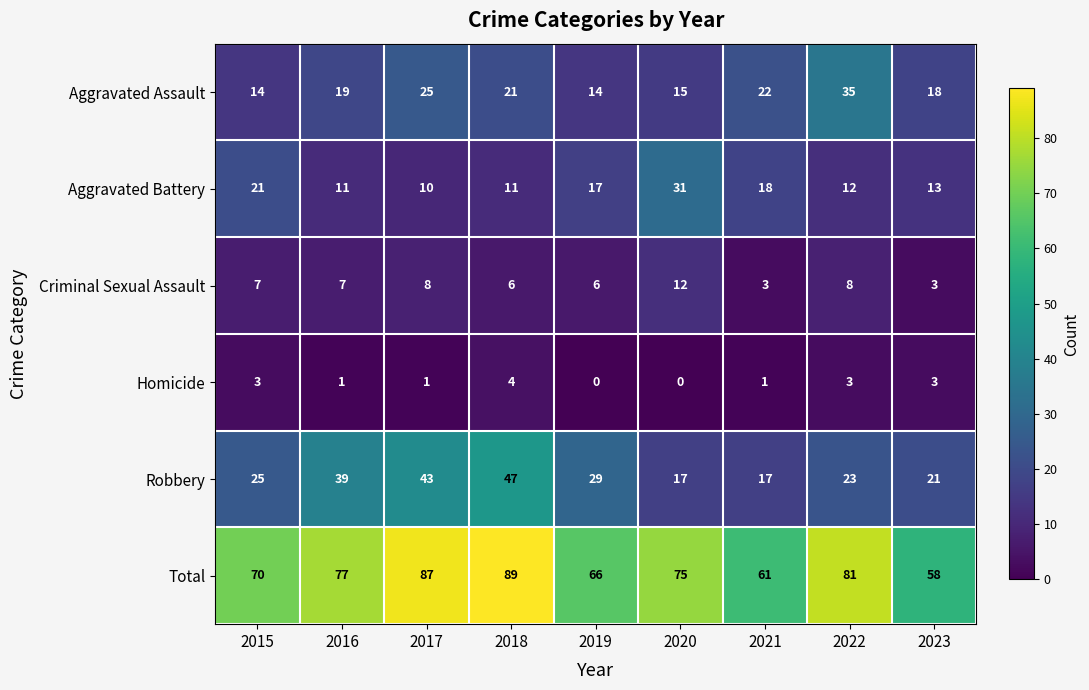

At 2021, list the series in order from smallest to largest.

Homicide, Criminal Sexual Assault, Robbery, Aggravated Battery, Aggravated Assault, Total